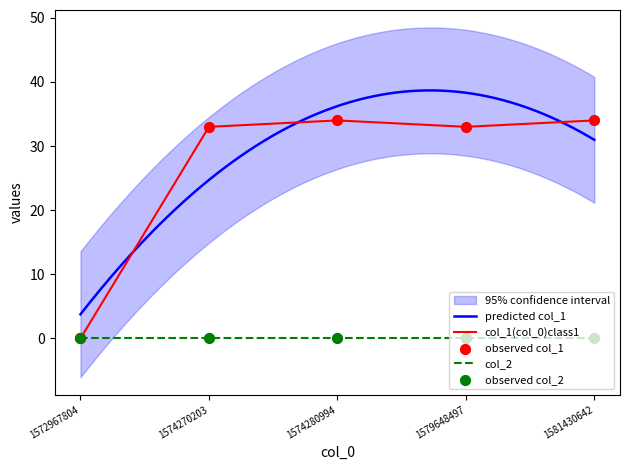

What is the ratio of the value at 1579648497 to the value at 1581430642?

1.0